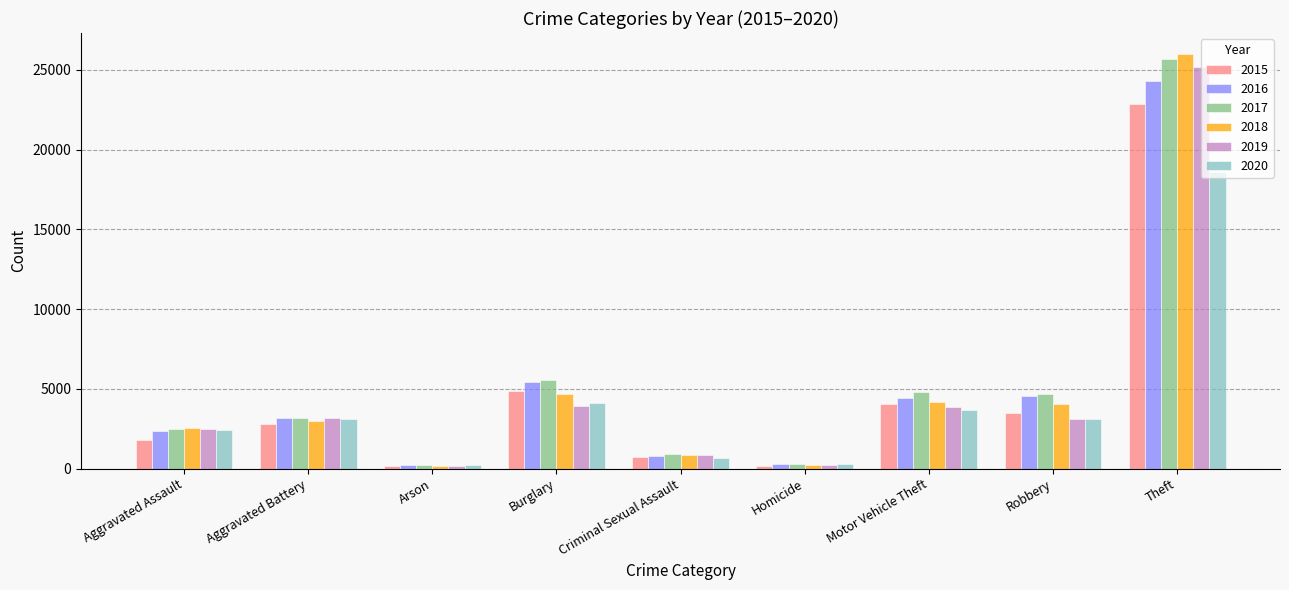

The value of 2018 at Theft is 34998. True or false?

False